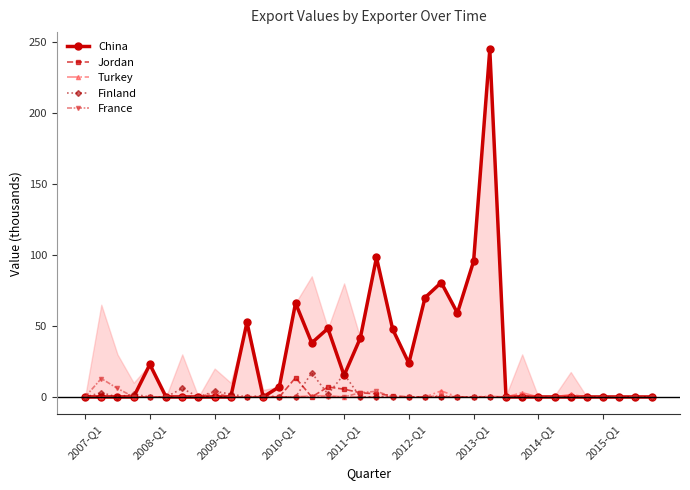

Reading left to right, transcribe all the data shown in this chart.

China: 0.0	0.0	0.0	0.0	22.9	0.0	0.0	0.0	0.0	0.0	52.6	0.0	7.2	66.2	38.1	48.3	15.2	41.5	98.3	47.7	23.8	70.0	80.6	59.1	95.6	244.8	0.0	0.0	0.0	0.0	0.0	0.0	0.0	0.0	0.0	0.0
Jordan: 0.0	0.0	0.0	0.0	0.0	0.0	0.0	0.0	0.0	0.0	0.0	0.3	0.0	13.6	0.0	7.0	5.5	3.0	2.2	0.9	0.0	0.0	0.0	0.0	0.0	0.0	0.0	0.0	0.0	0.0	0.0	0.0	0.0	0.0	0.0	0.0
Turkey: 0.0	0.0	0.0	0.0	0.0	0.0	0.0	0.0	0.0	0.0	0.0	0.0	0.0	0.1	0.8	0.9	0.0	0.0	0.0	0.0	0.0	0.0	4.3	0.0	0.0	0.5	0.0	3.0	0.0	0.1	1.8	0.0	0.0	0.0	0.0	0.0
Finland: 0.0	3.0	0.0	2.0	0.0	0.0	6.0	0.0	4.0	2.0	0.0	1.0	0.0	0.0	17.0	2.0	16.0	0.0	0.0	0.0	0.0	0.0	0.0	0.0	0.0	0.0	0.0	0.0	0.0	0.0	0.0	0.0	0.0	0.0	0.0	0.0
France: 0.0	13.0	6.0	0.0	0.0	0.0	0.0	0.0	3.0	0.0	0.0	0.0	0.0	0.0	0.0	0.0	0.0	3.0	4.0	0.0	0.0	0.0	1.0	0.0	0.0	0.0	0.2	0.0	0.0	0.0	0.0	0.0	0.0	0.0	0.0	0.0